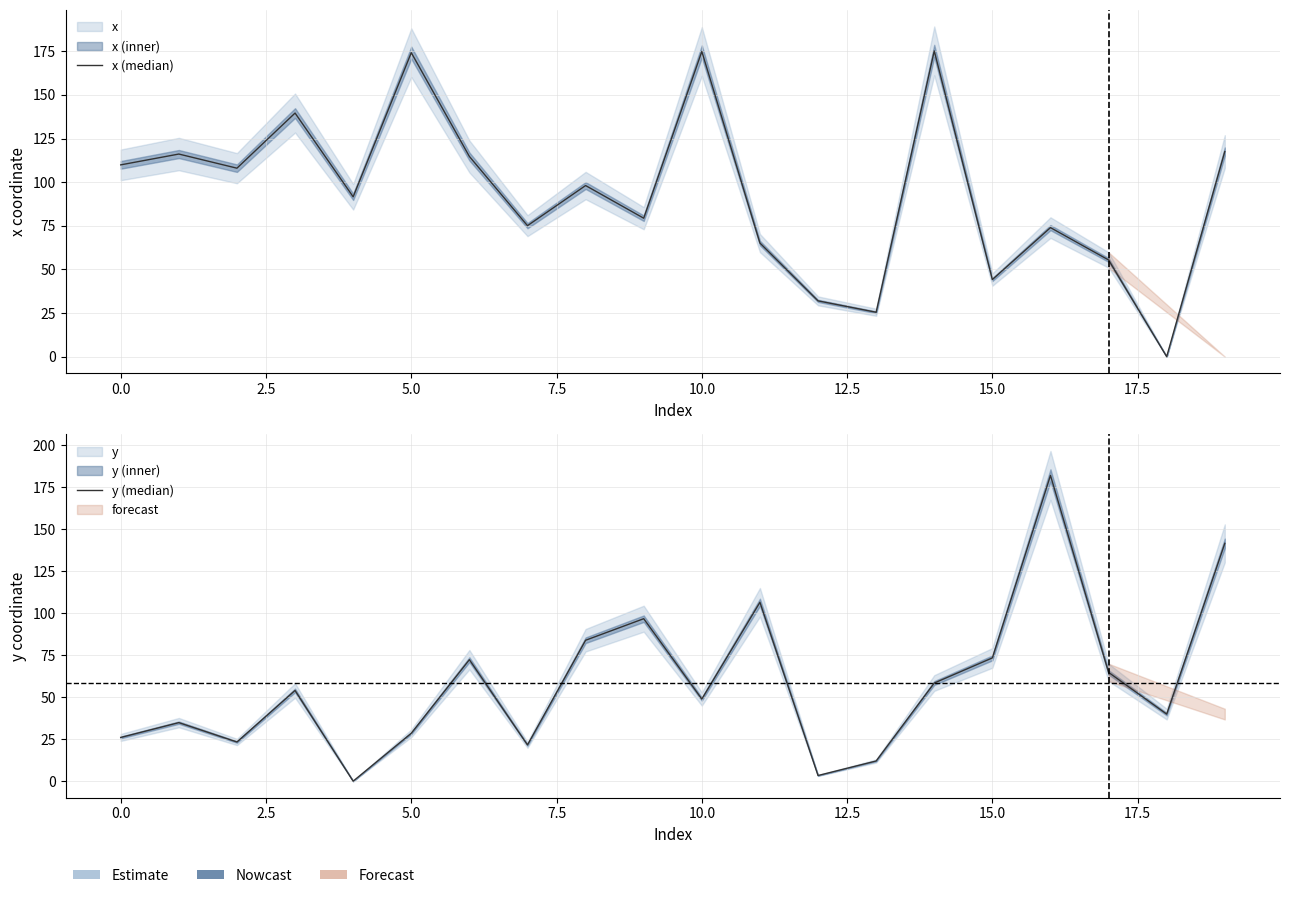

What is the value of the x (median) point at the 17th from the left?

73.9